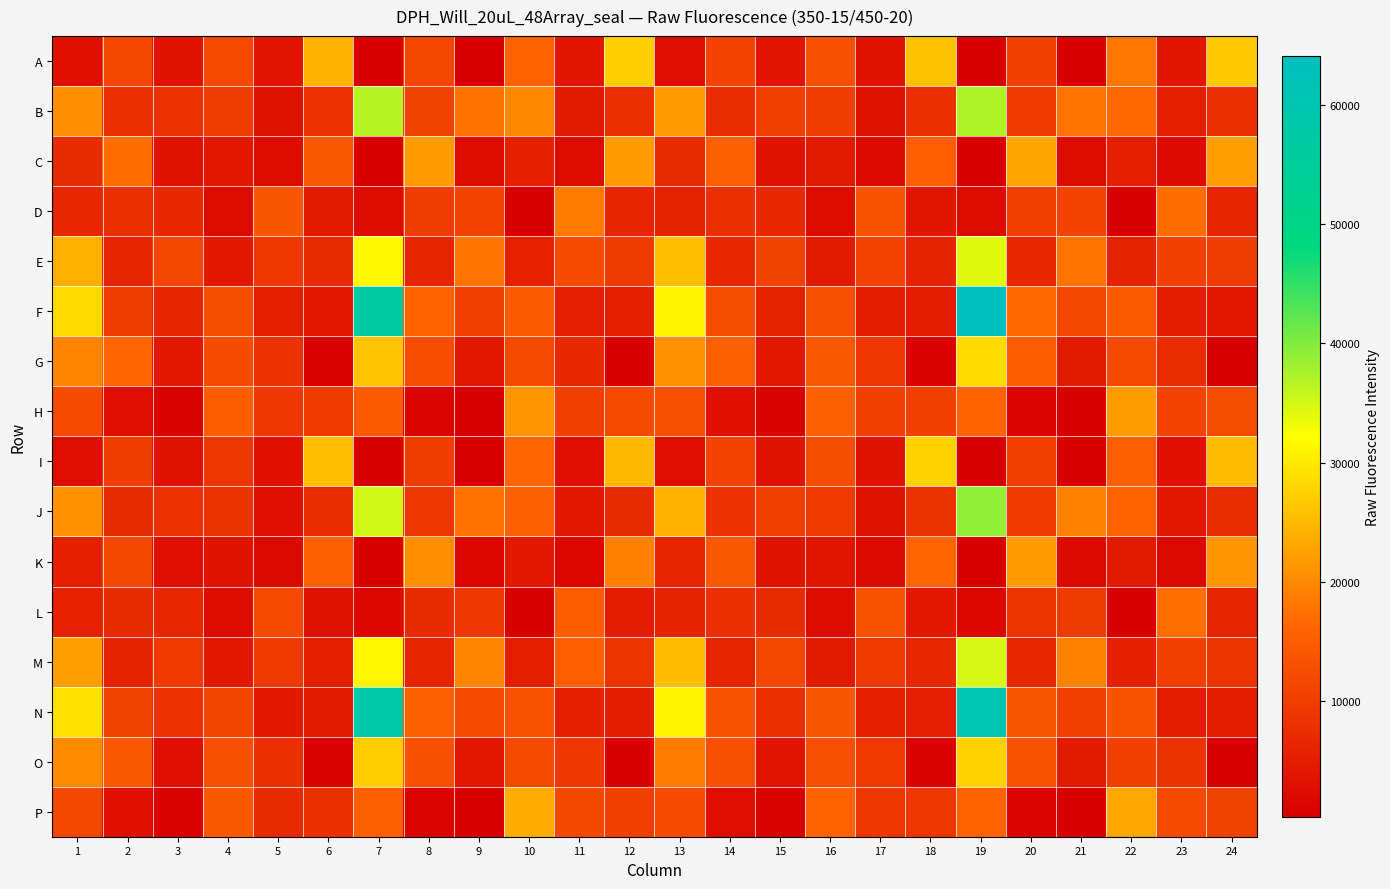

Between 18 and 3, which is larger?

18